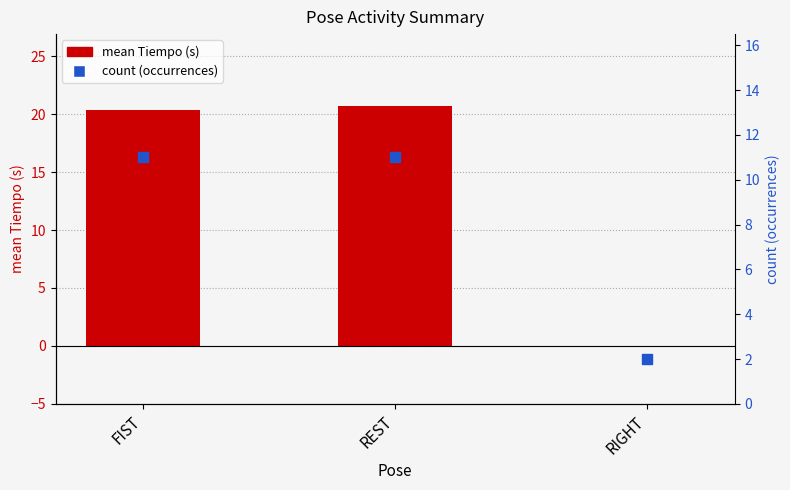

Which series has the widest spread of Y values?

mean Tiempo (s)